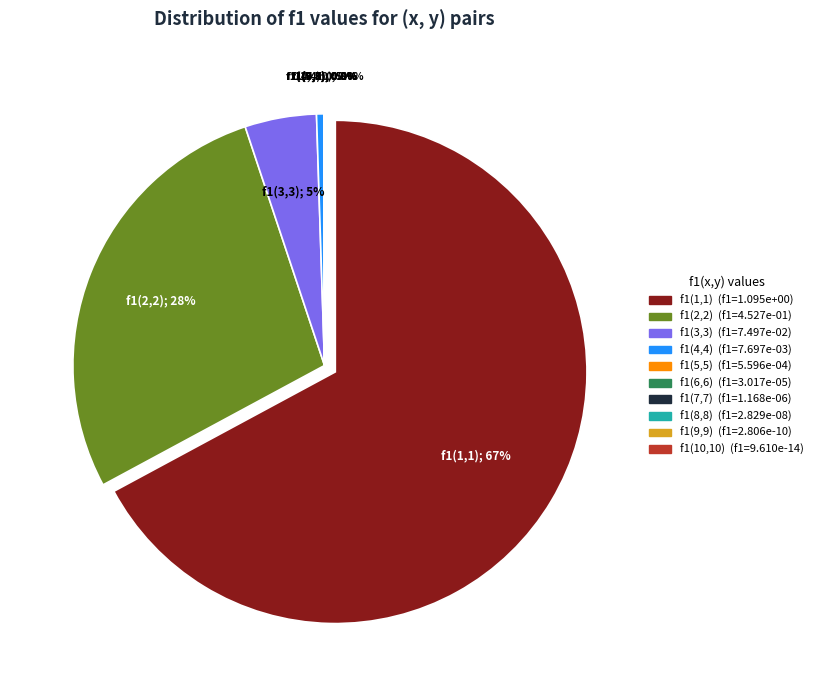

Which has a higher value, x=6,y=6 or x=9,y=9?

x=6,y=6